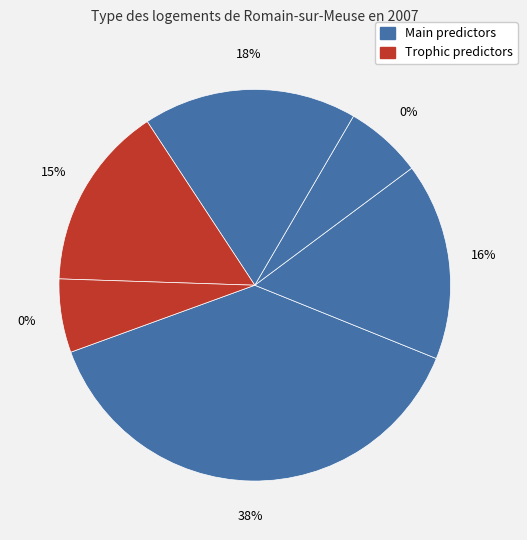

Does depth represent more than half of the total?

No